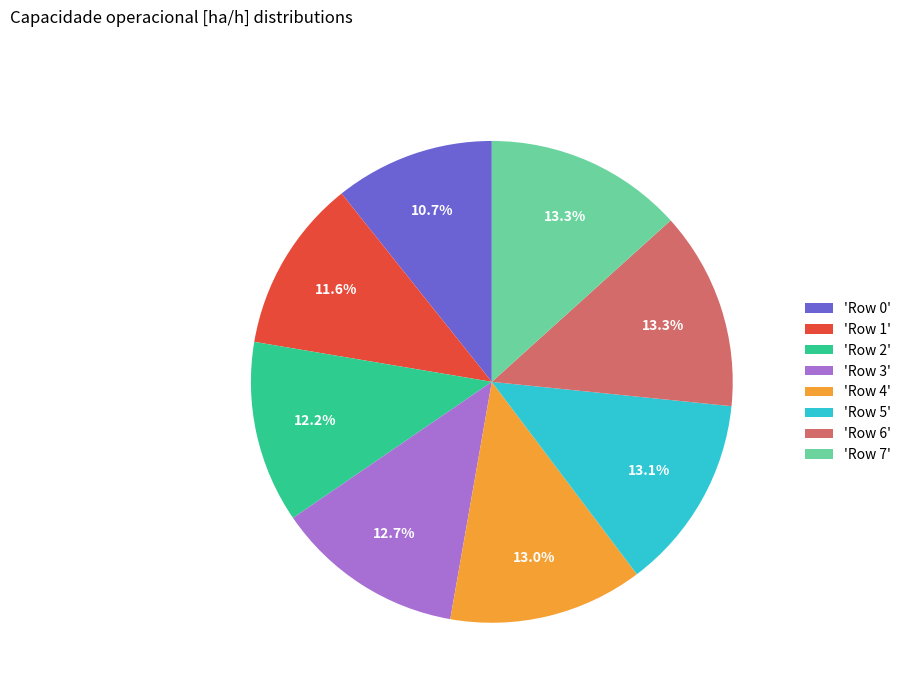

Between 'Row 3' and 'Row 6', which is larger?

'Row 6'